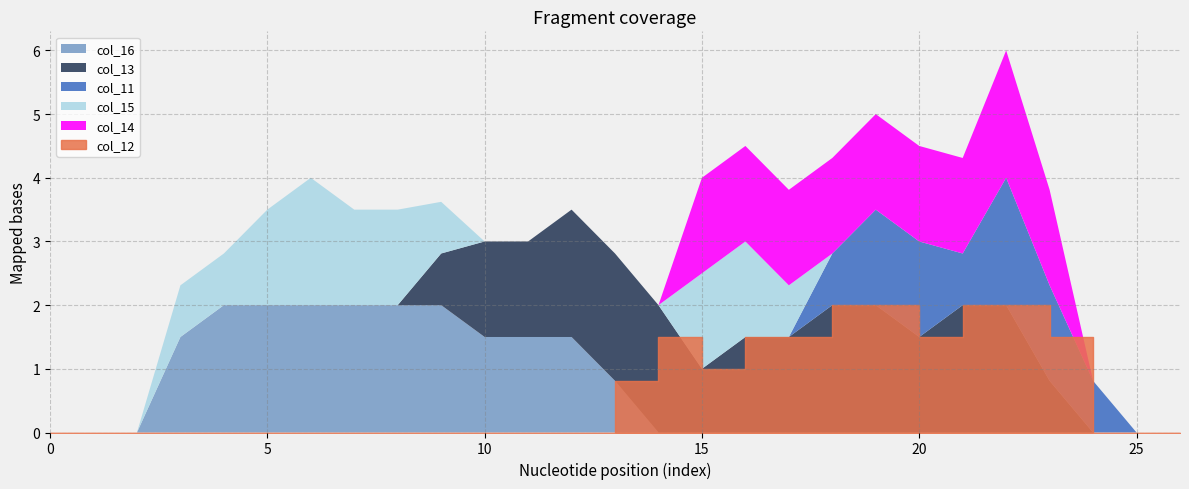

What is the difference between the second highest and minimum values in the col_12 series?

2.0